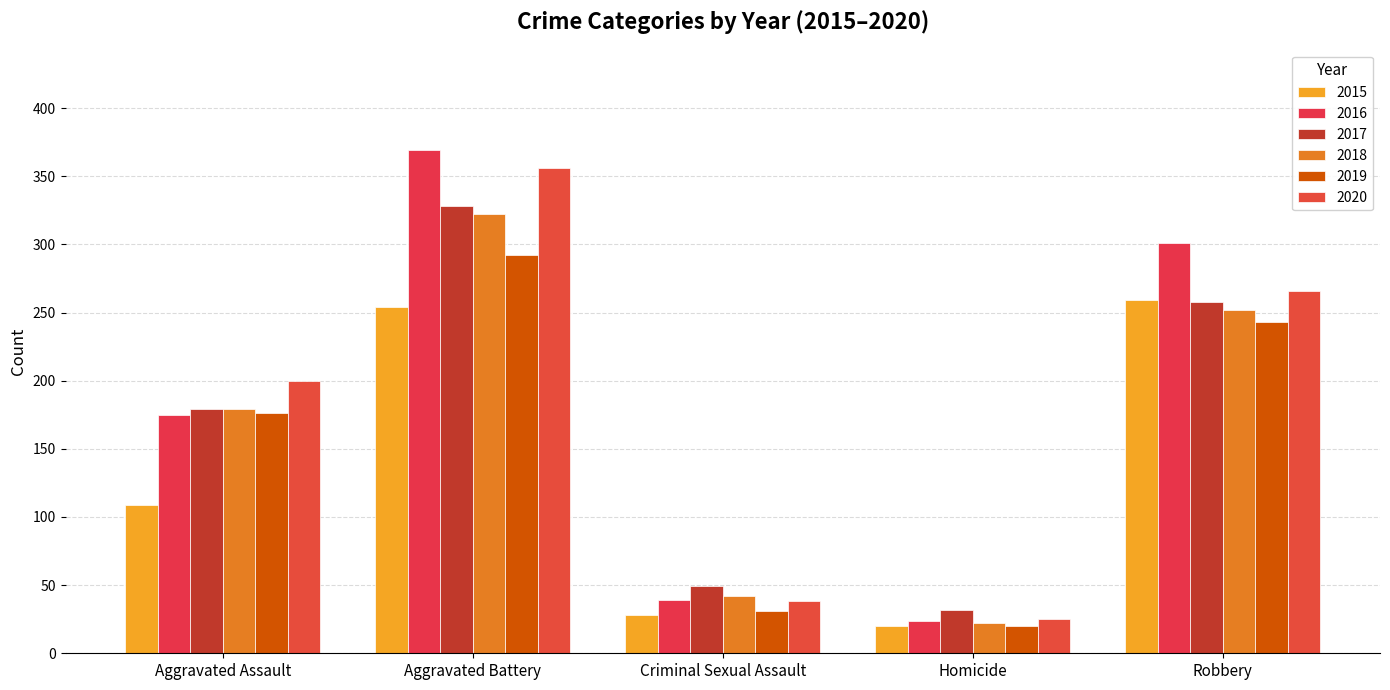

List the labels in order of 2020 value, largest first.

Aggravated Battery, Robbery, Aggravated Assault, Criminal Sexual Assault, Homicide